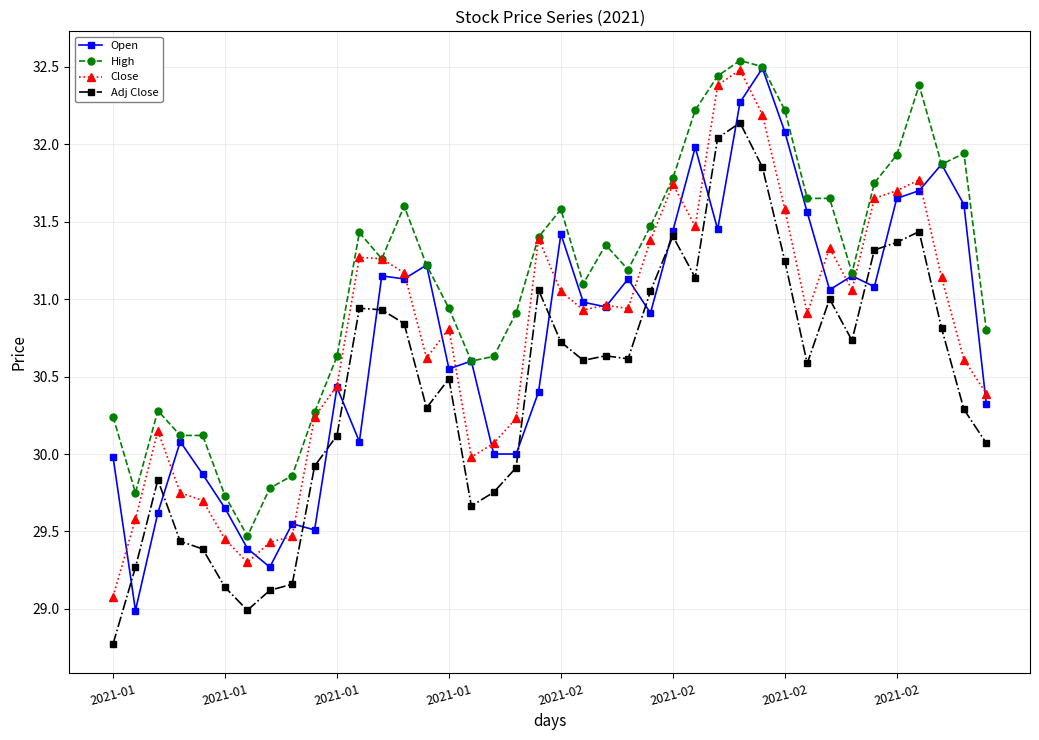

Which series has the largest range (max minus min)?

Open